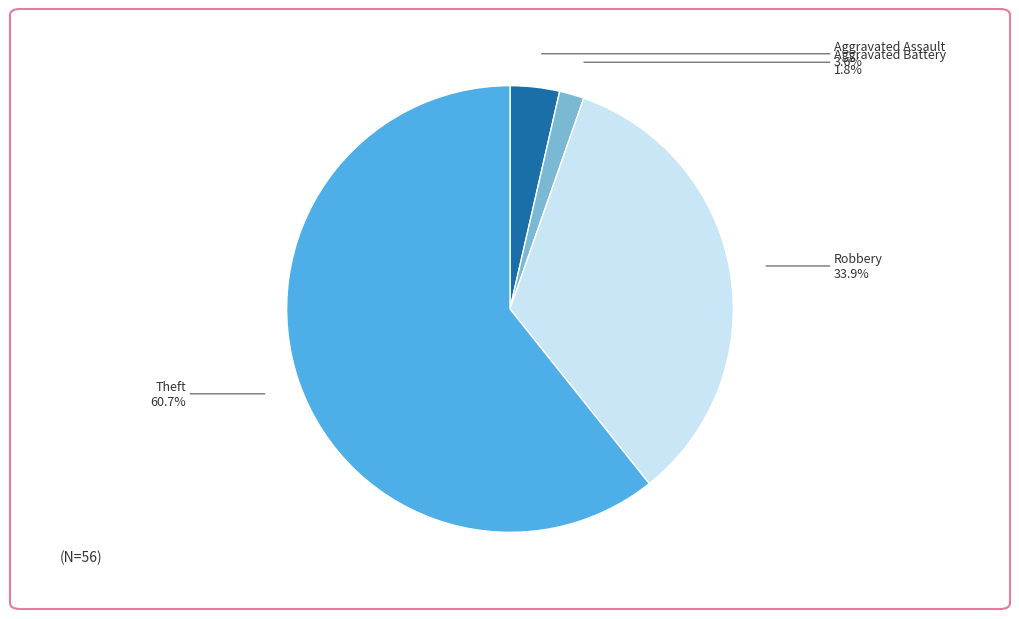

Is it true that Theft is 61% of the pie?

True